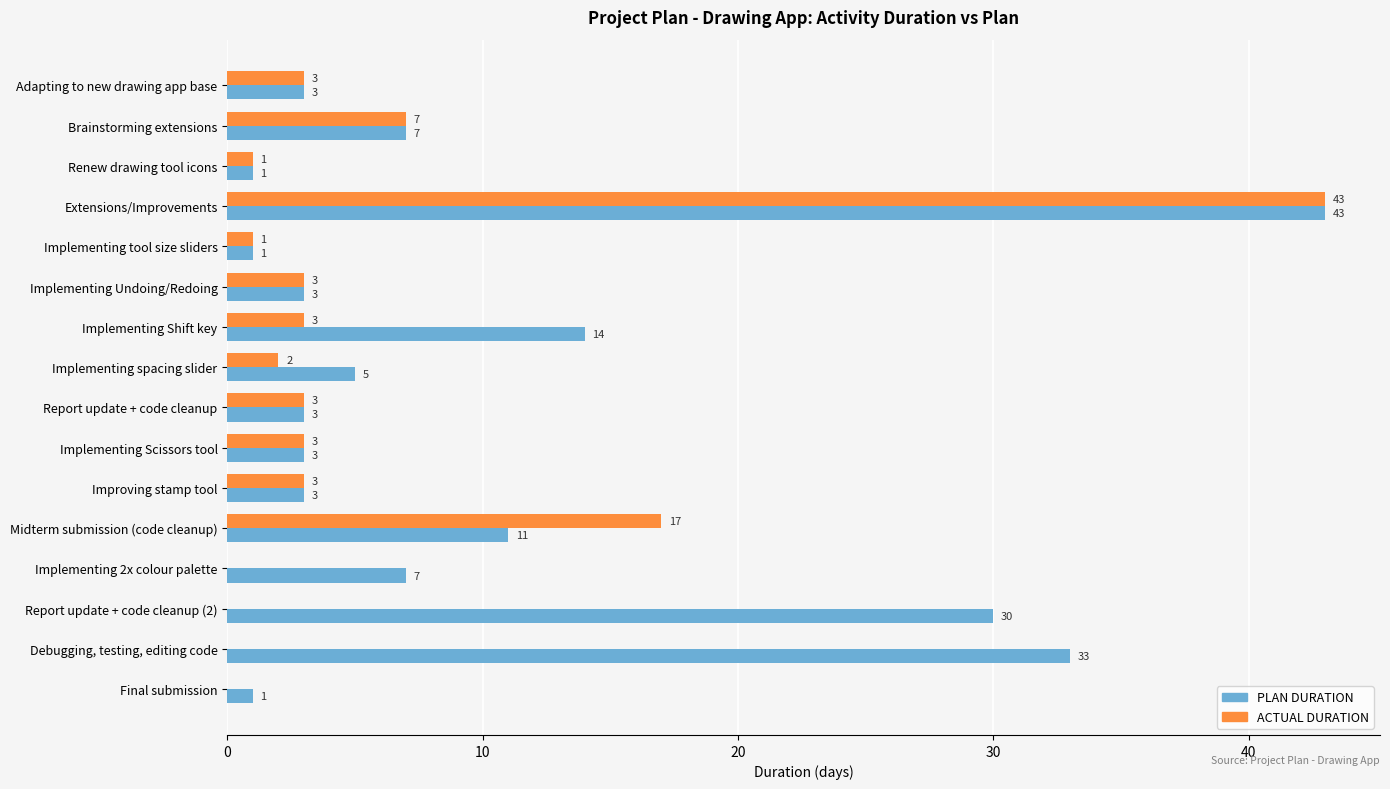

At which label does PLAN DURATION reach its peak?

Extensions/Improvements